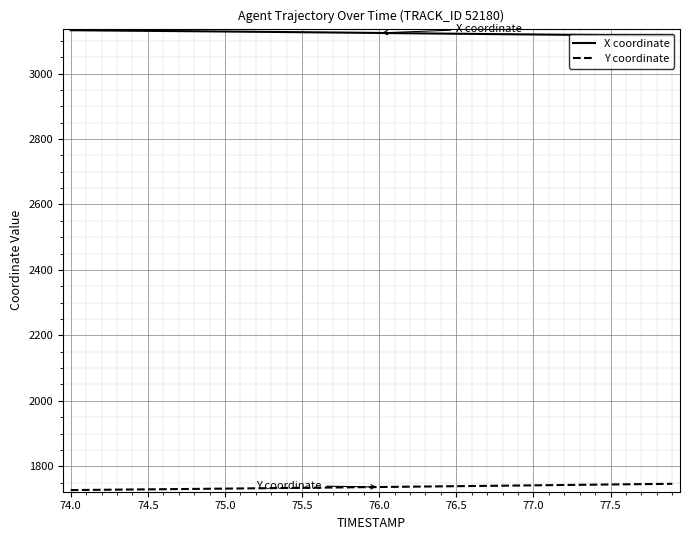

True or false: Y coordinate and X coordinate cross at least once.

False